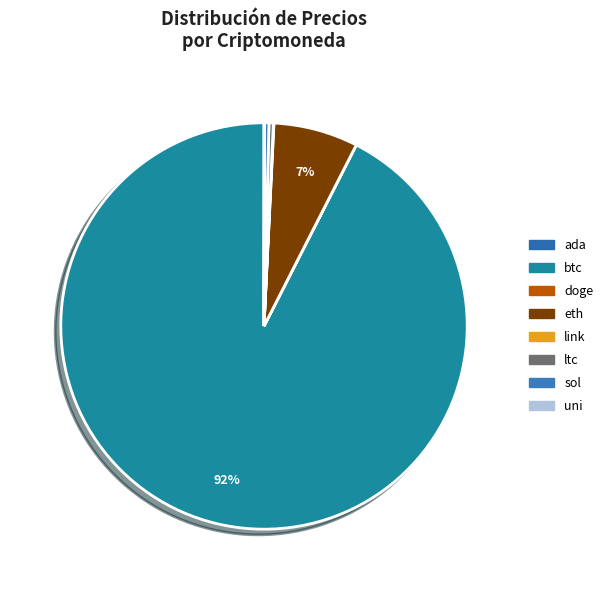

Approximately how many times larger is the value at eth compared to ltc?

19.4